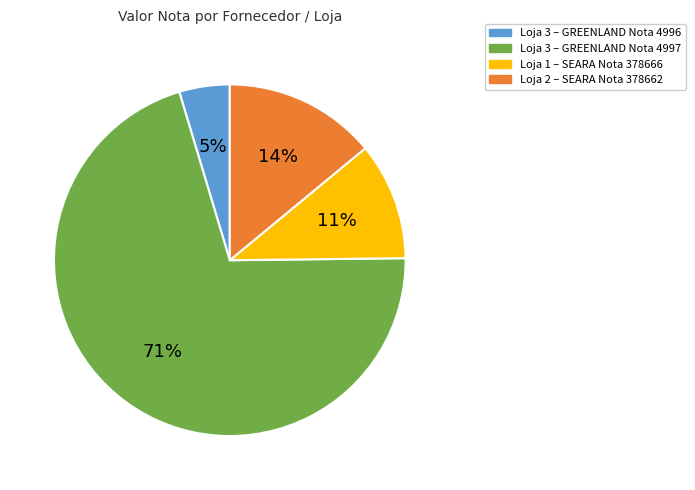

To the nearest percent, what percentage of the pie is Loja 3 – GREENLAND Nota 4996?

5%